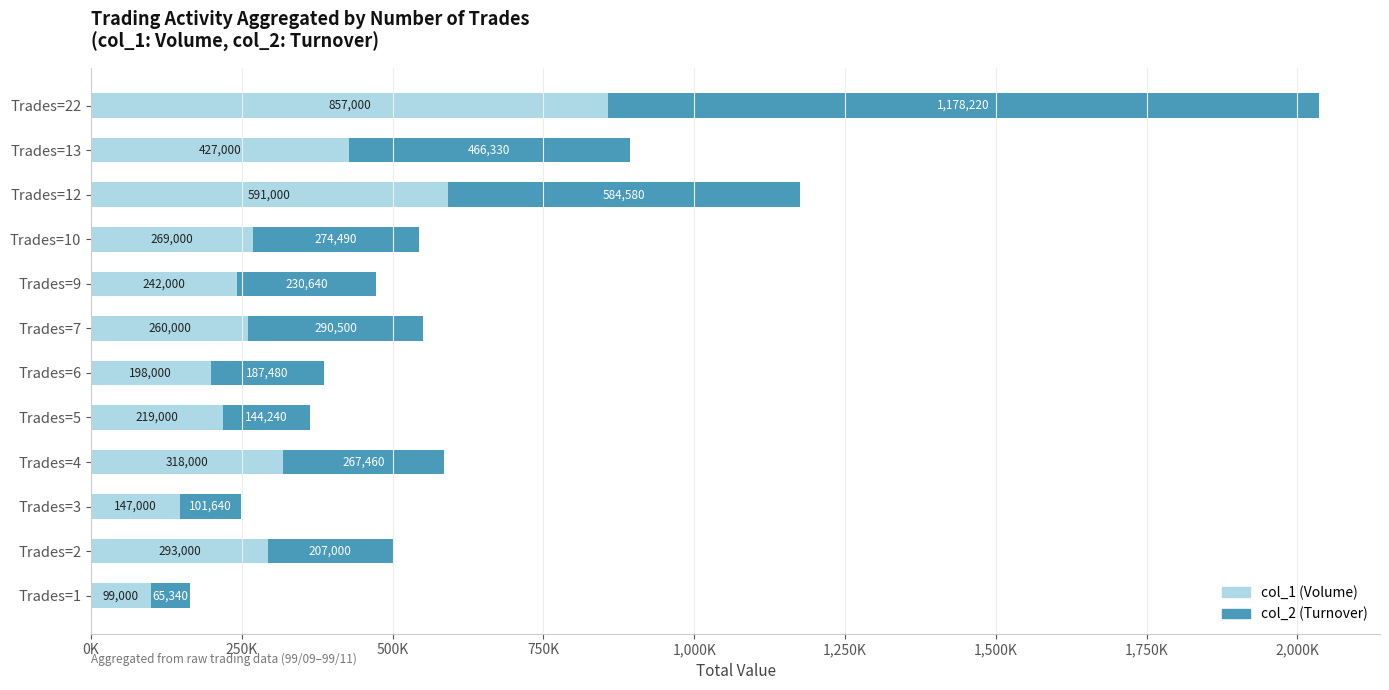

Reading left to right, extract all data points from this chart.

col_1 (Volume): 99000	293000	147000	318000	219000	198000	260000	242000	269000	591000	427000	857000
col_2 (Turnover): 65340	207000	101640	267460	144240	187480	290500	230640	274490	584580	466330	1178220